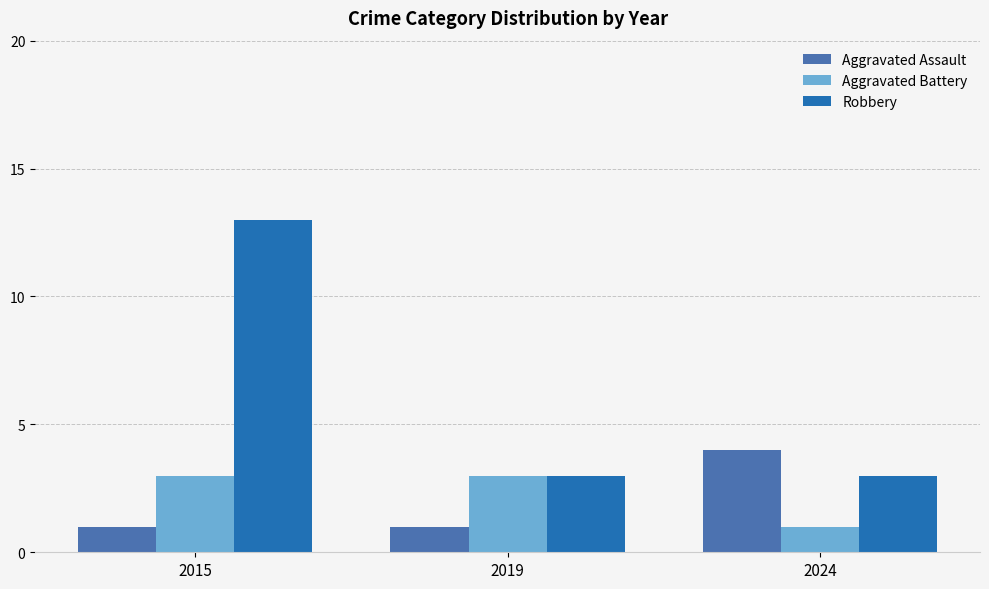

Between 2015 and 2024, which series saw the biggest shift?

Robbery